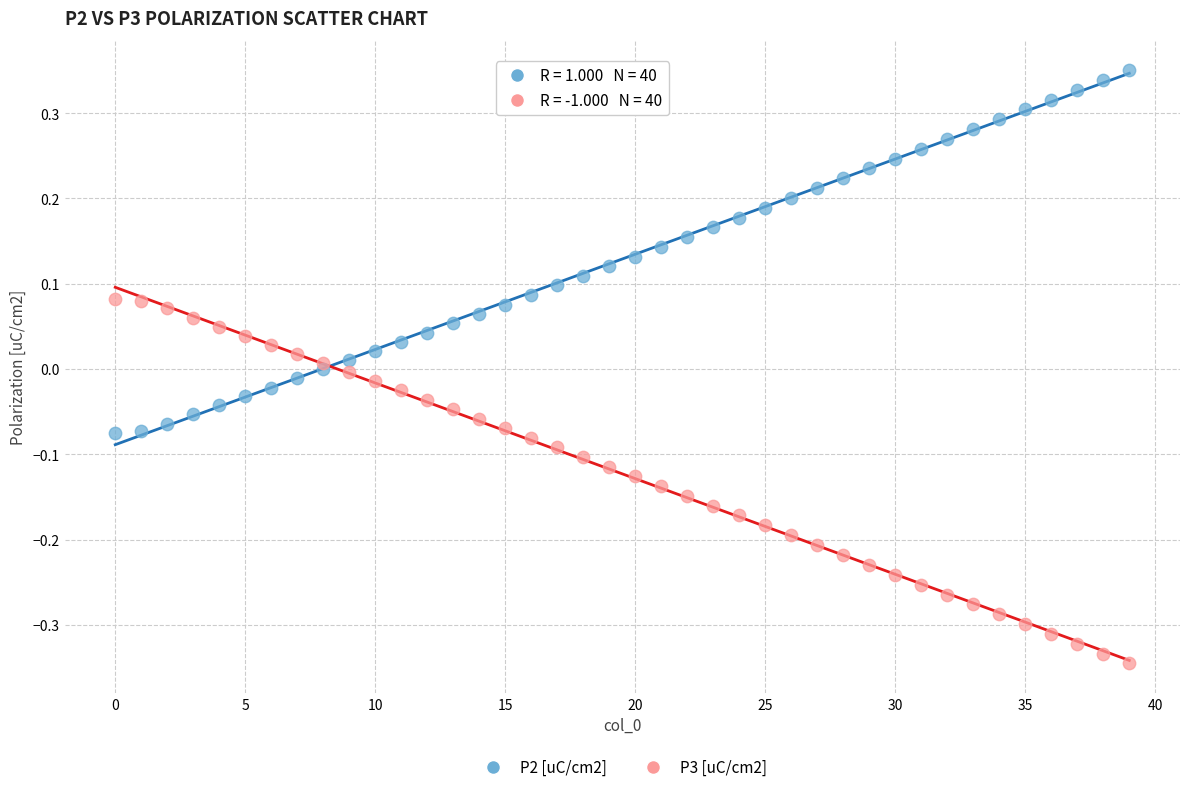

Which series contains the lowest Y value?

P3 [uC/cm2]